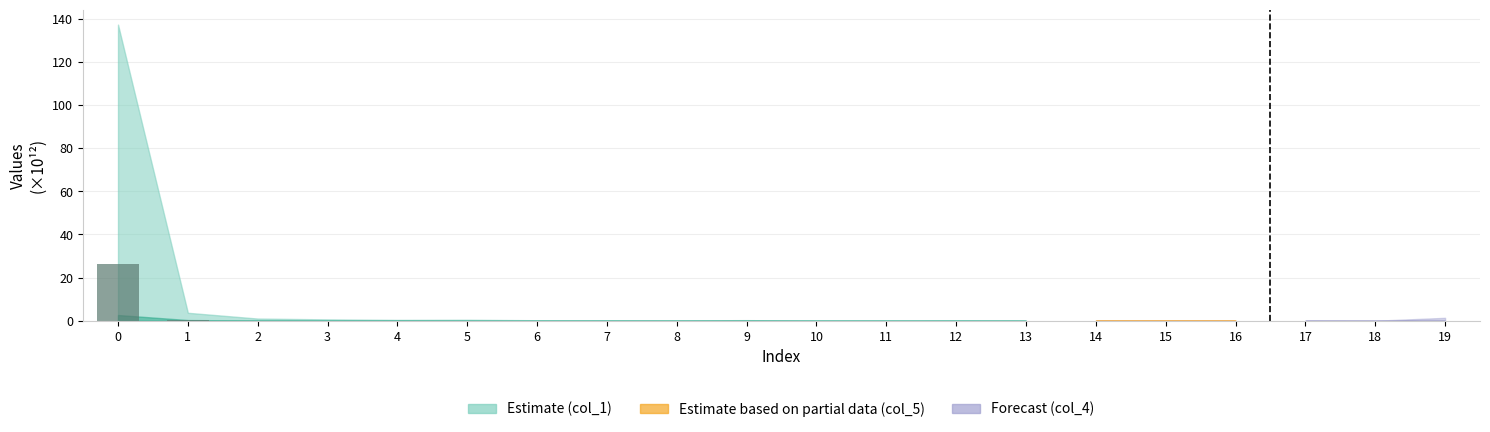

True or false: the data shows 0.0 at 6.

True